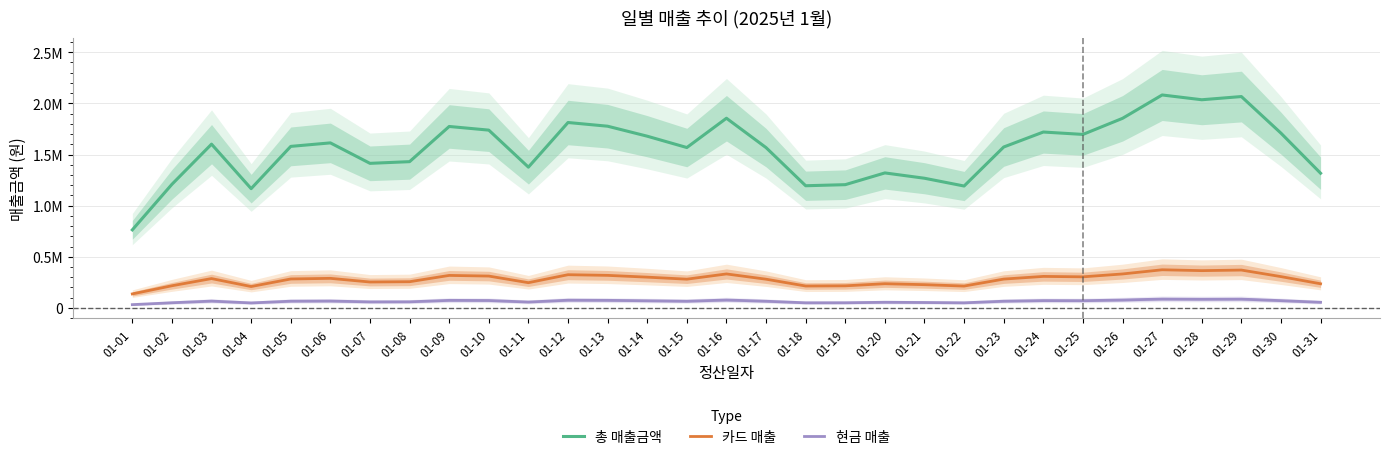

What is the difference between the second highest and minimum values in the 카드 매출 series?

233254.7